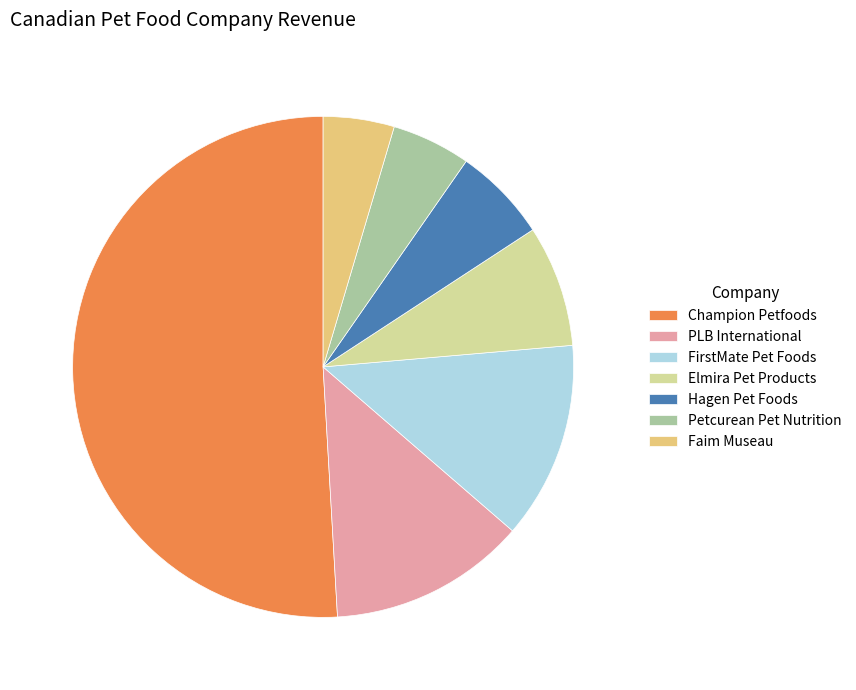

Is there a majority slice in this chart?

Yes